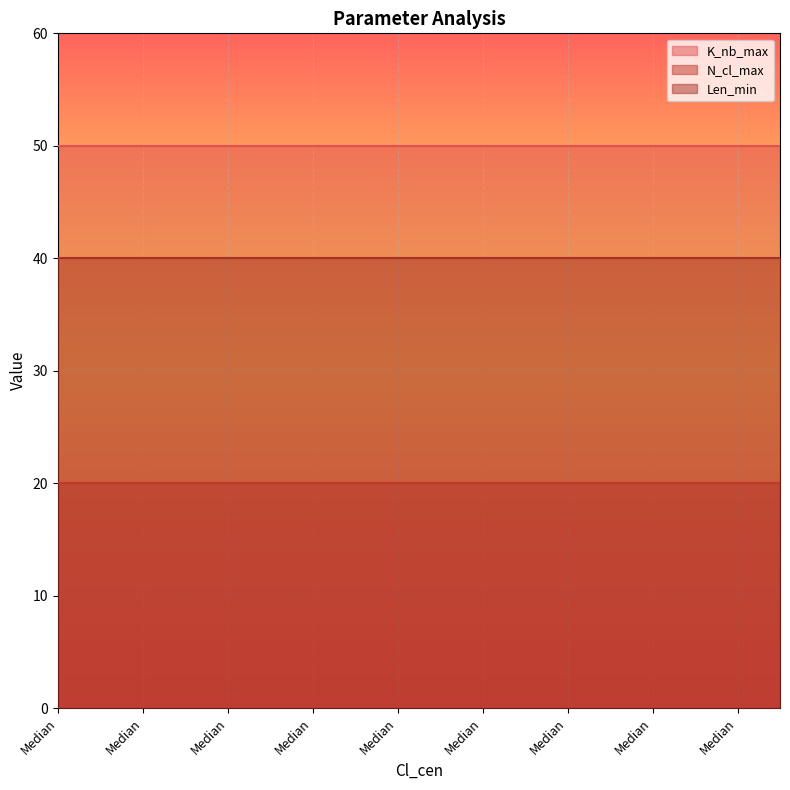

How many distinct data groups are displayed?

3